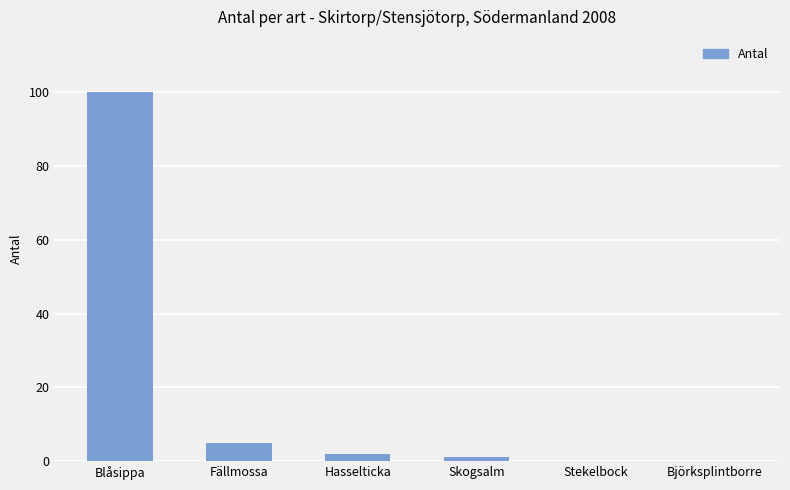

Which category has the highest value across all series?

Blåsippa